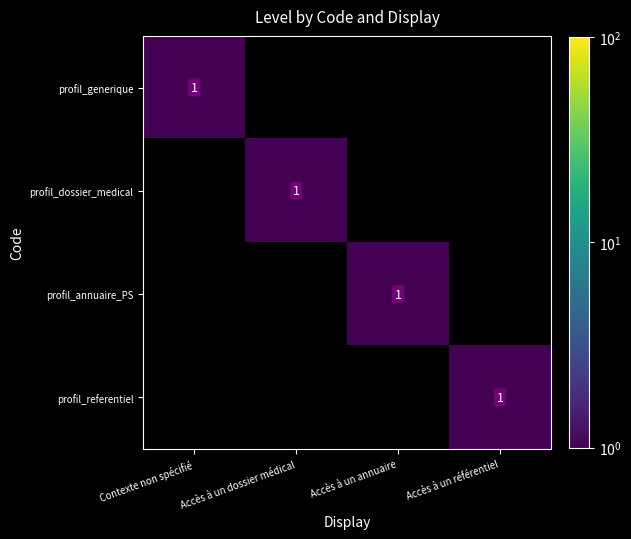

The value of profil_referentiel at Accès à un référentiel is 1. True or false?

True